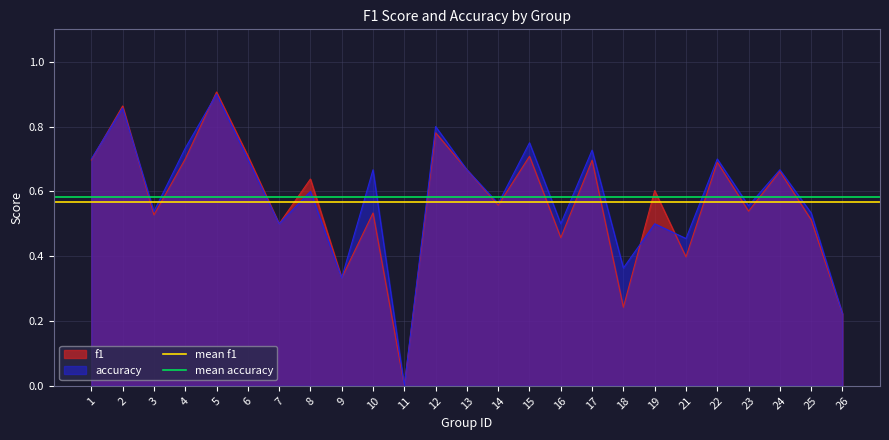

The mean f1 series shows 0.1 at 1. True or false?

False